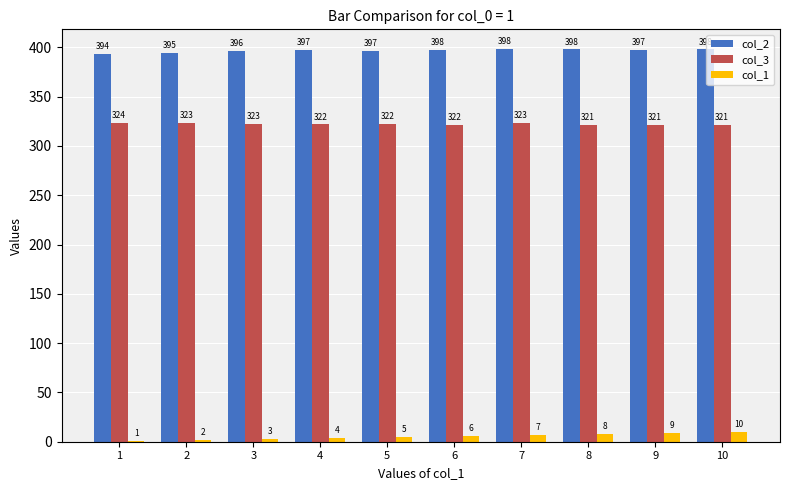

Read the col_3 value at 6.

321.7